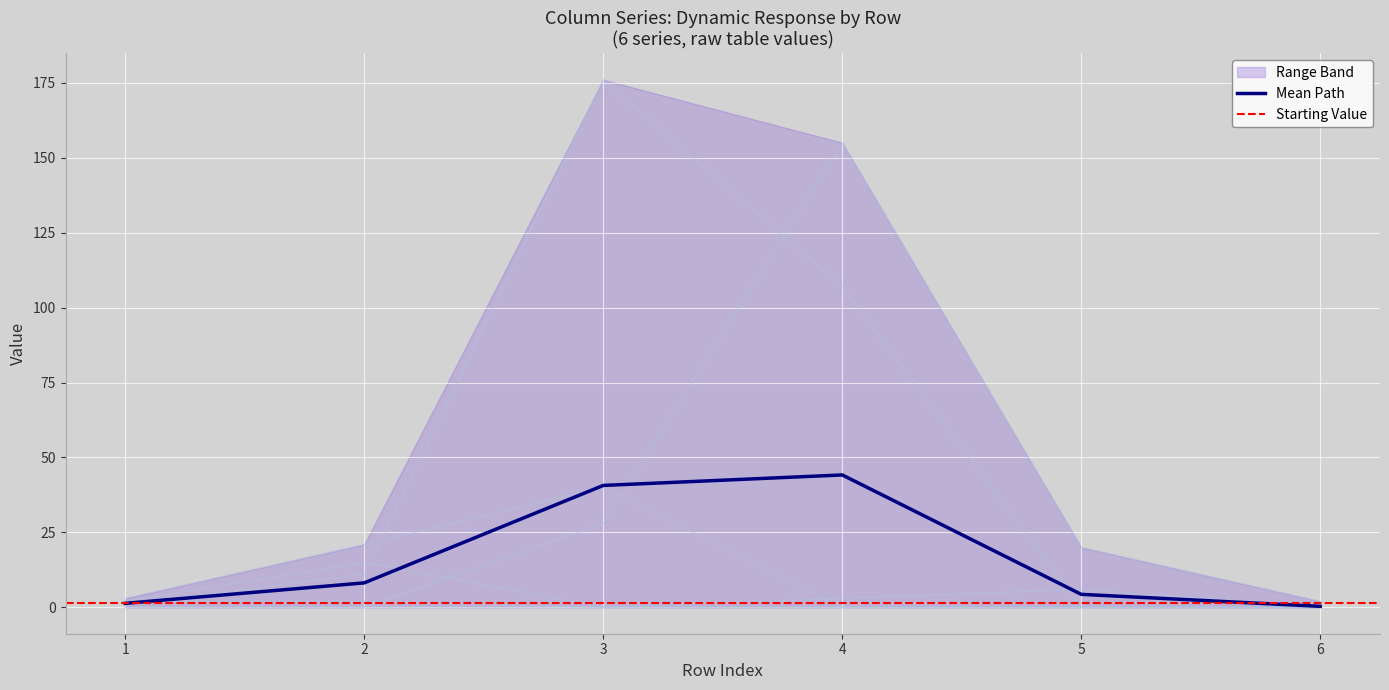

How many categories are shown in the chart?

6